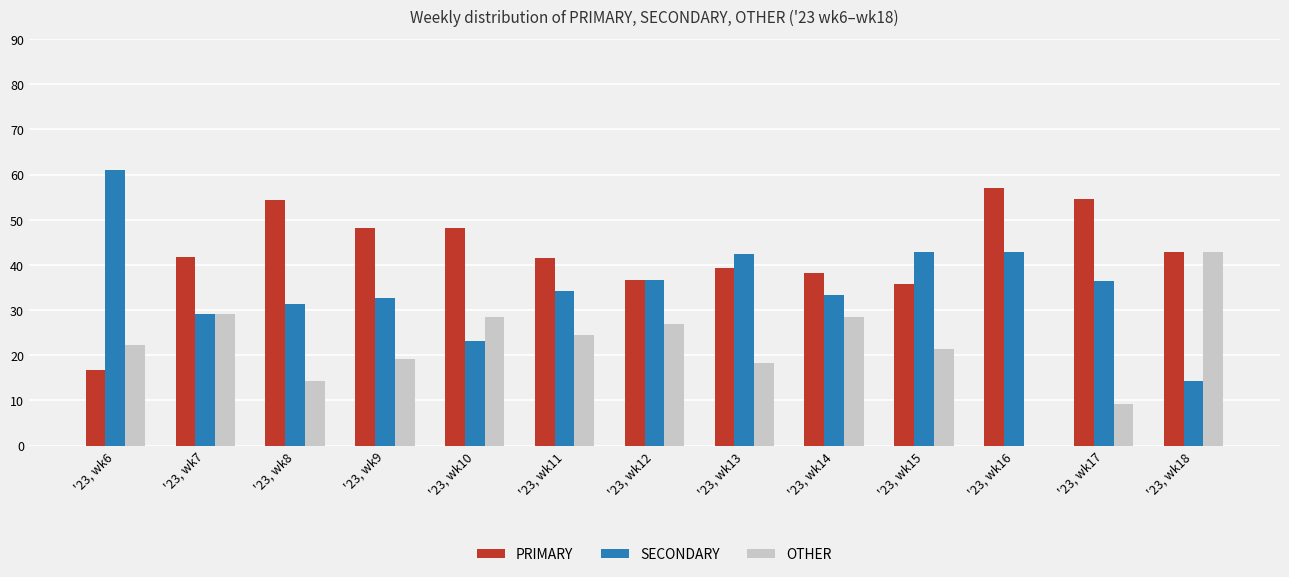

Is the value of SECONDARY at '23, wk11 greater than the value of OTHER at '23, wk12?

Yes